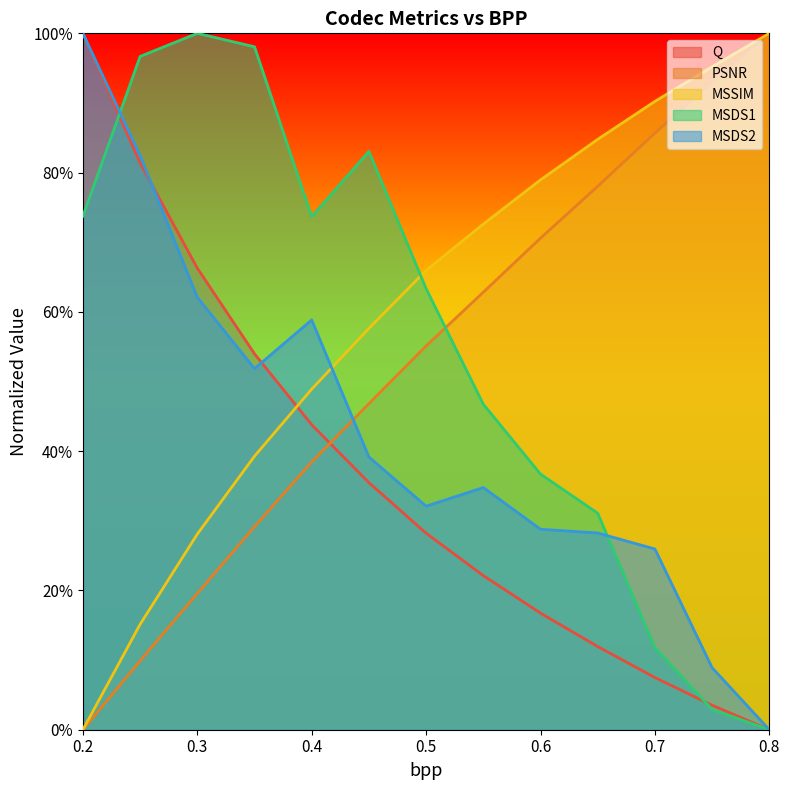

What is the maximum value shown in the chart?

1.0